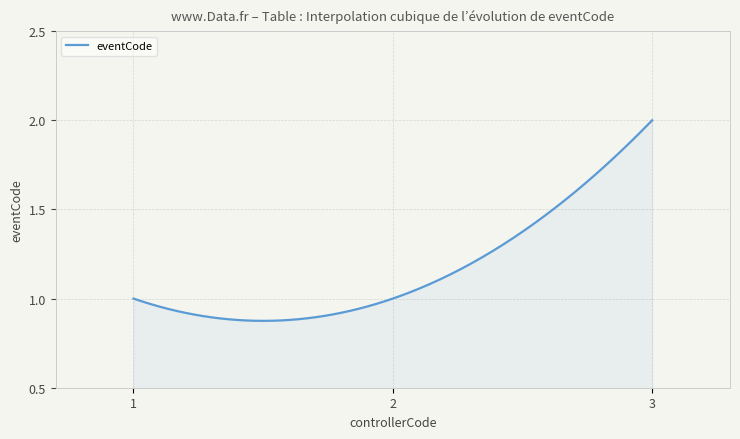

How many lines are shown in the chart?

1